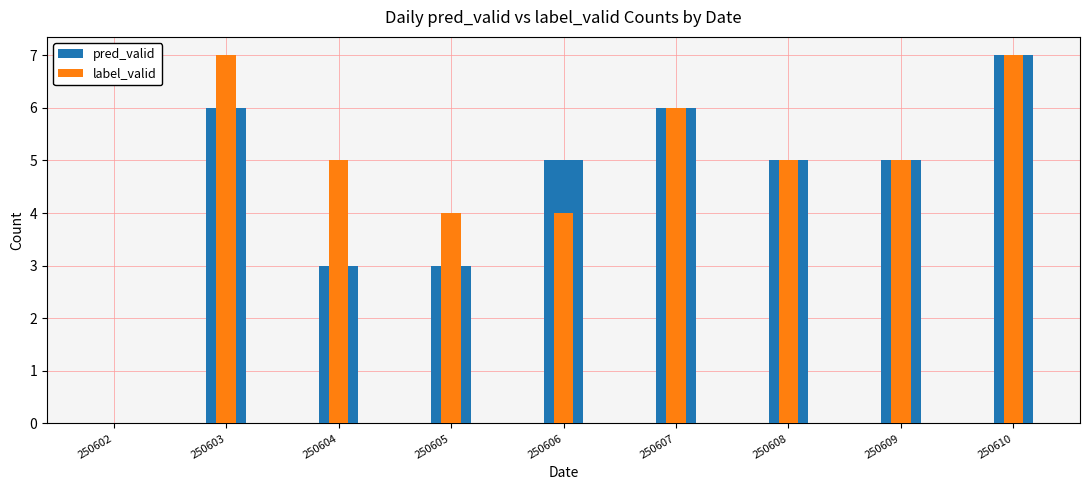

At which label does pred_valid first exceed 5?

250603